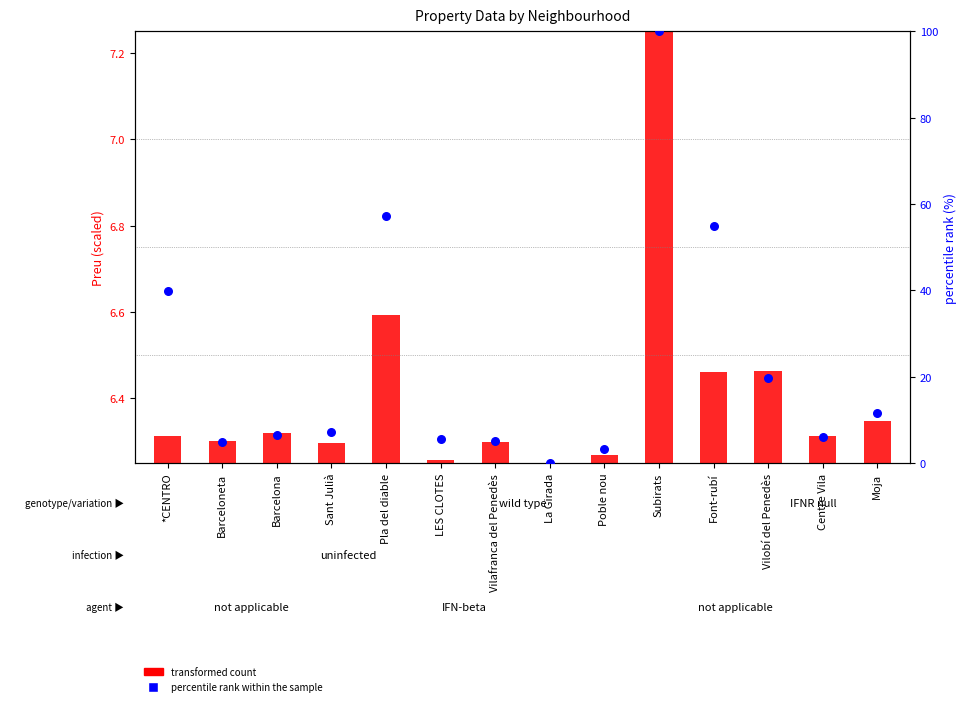

Is the value of transformed count at La Girada greater than the value of percentile rank within the sample at Pla del diable?

No